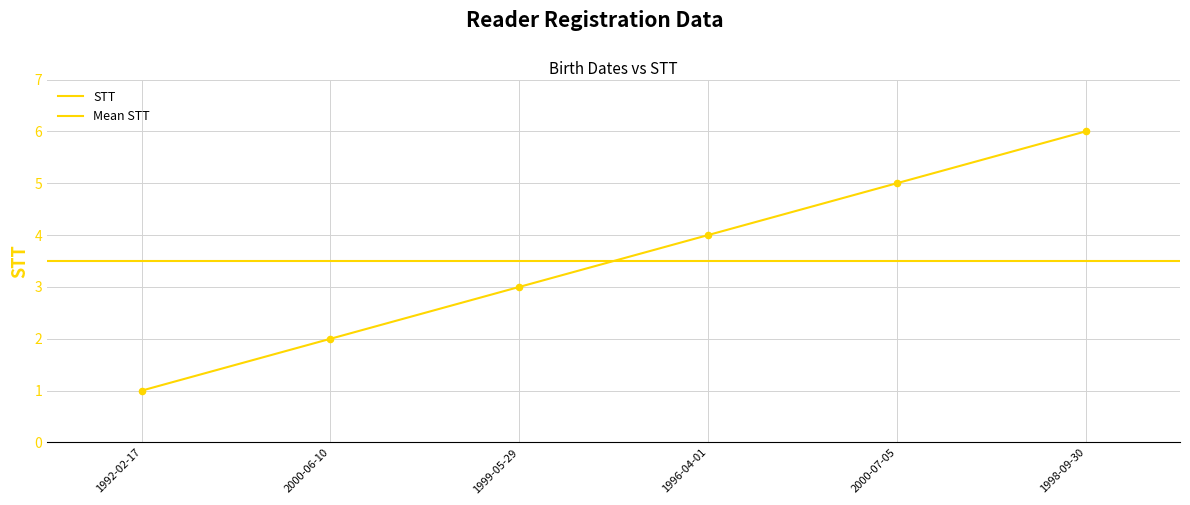

Between 1999-05-29 and 1992-02-17, which is larger?

1999-05-29